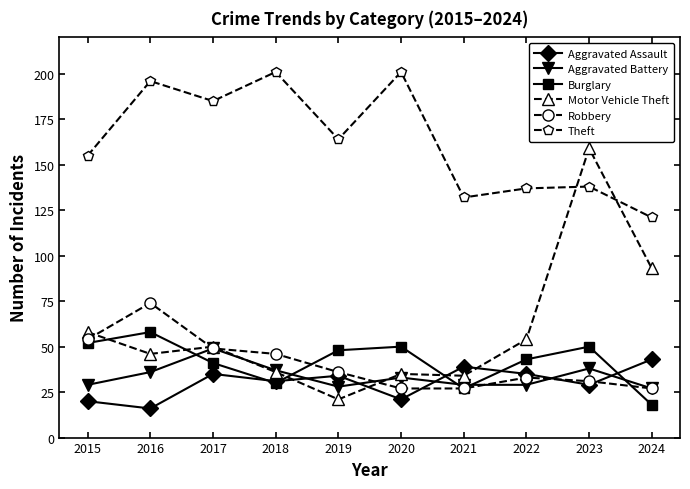

True or false: Motor Vehicle Theft and Aggravated Battery intersect in this chart.

True